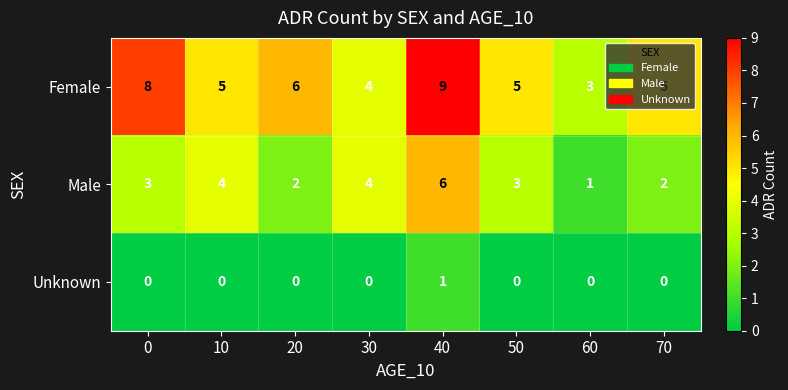

At which label is Female closest to 6?

20